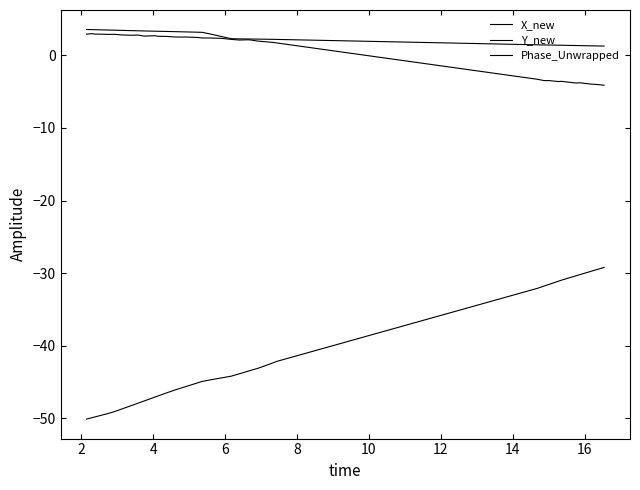

Which series has the largest total across all categories?

Y_new